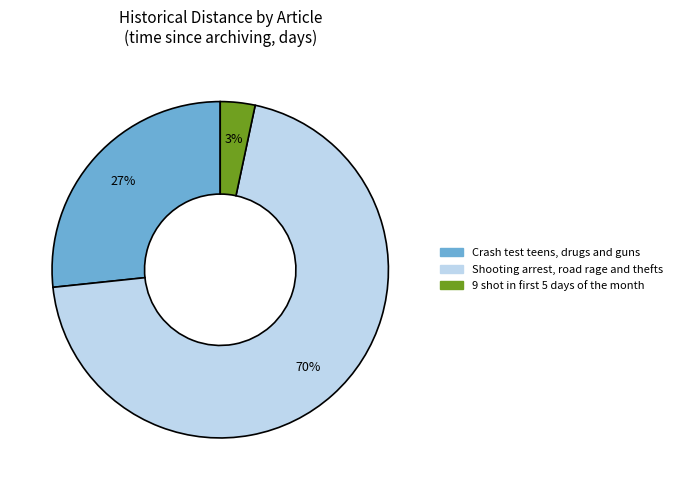

Rank the categories by value from lowest to highest.

9 shot in first 5 days of the month, Crash test teens, drugs and guns, Shooting arrest, road rage and thefts